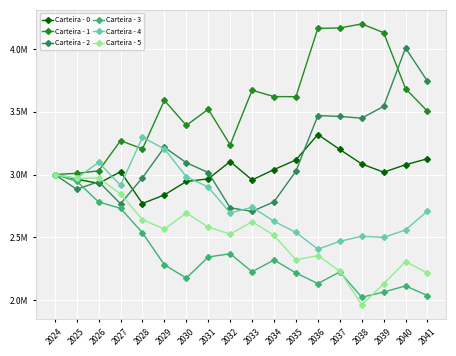

Is it true that Carteira - 0 equals 4898682.4 at 2030?

False